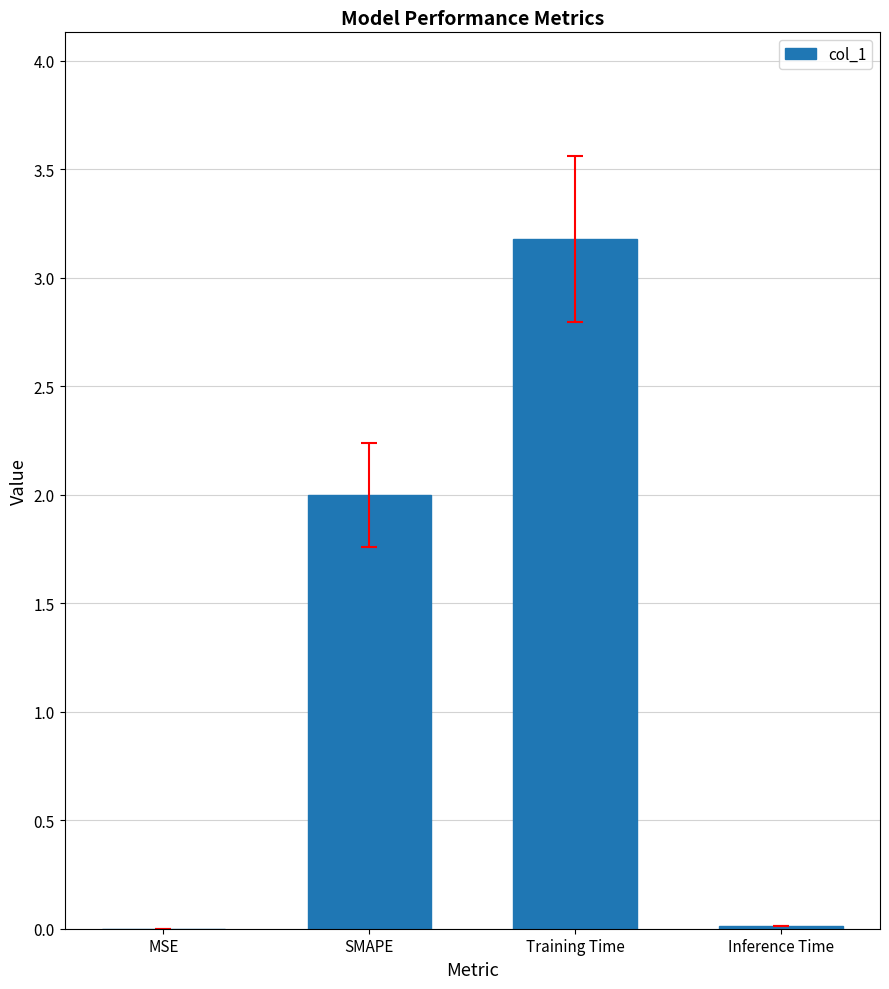

Approximately how many times larger is the value at Training Time compared to SMAPE?

1.6